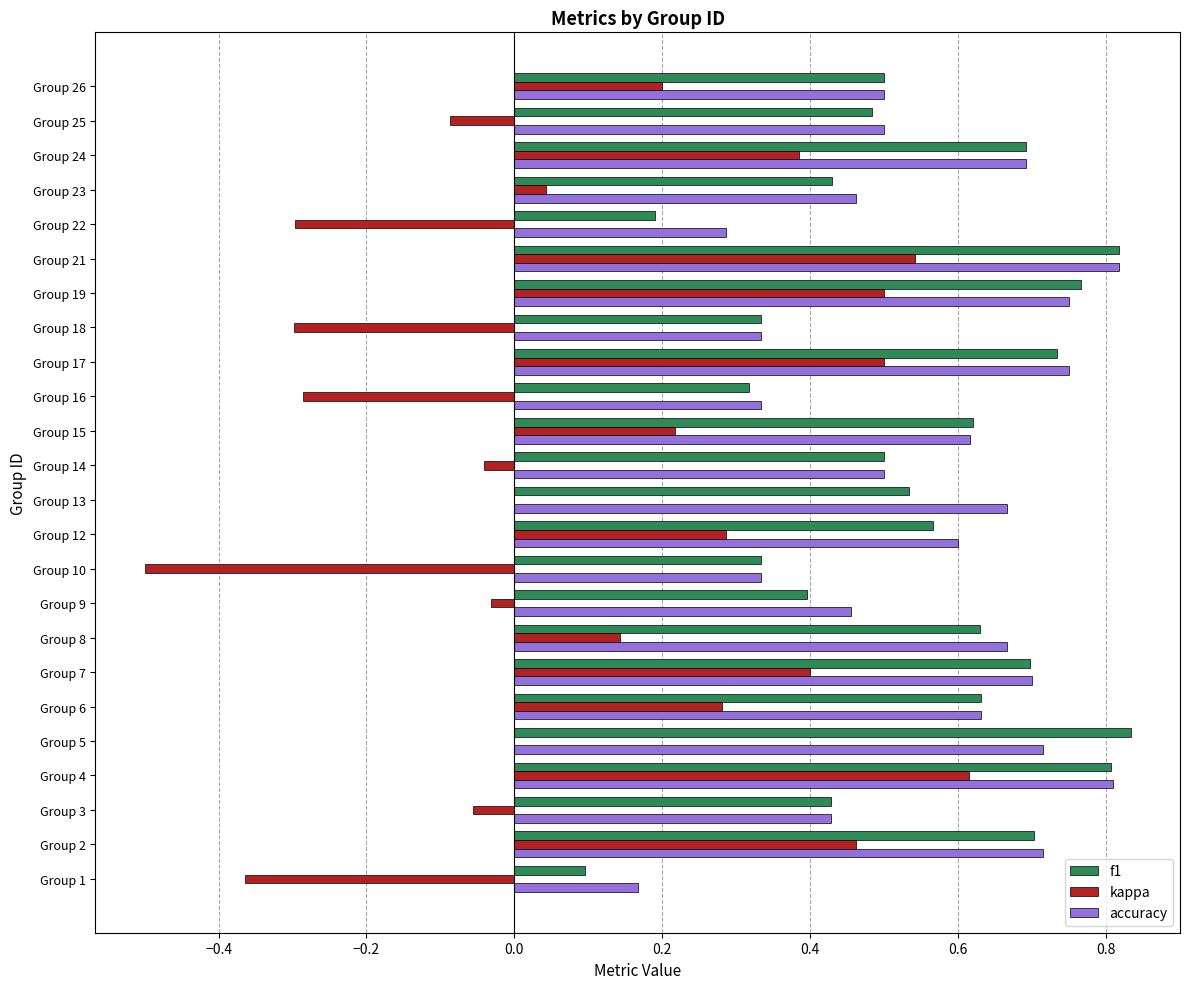

Between Group 5 and Group 16, which series saw the biggest shift?

f1